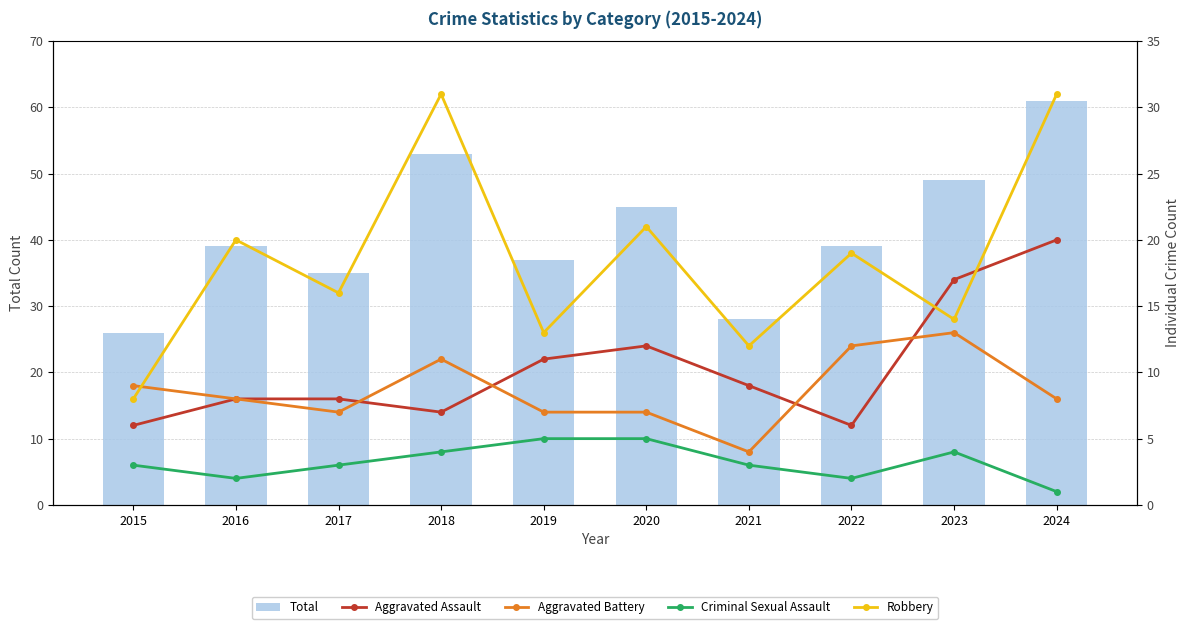

Rank the series at 2017 from lowest to highest value.

Criminal Sexual Assault, Aggravated Battery, Aggravated Assault, Robbery, Total